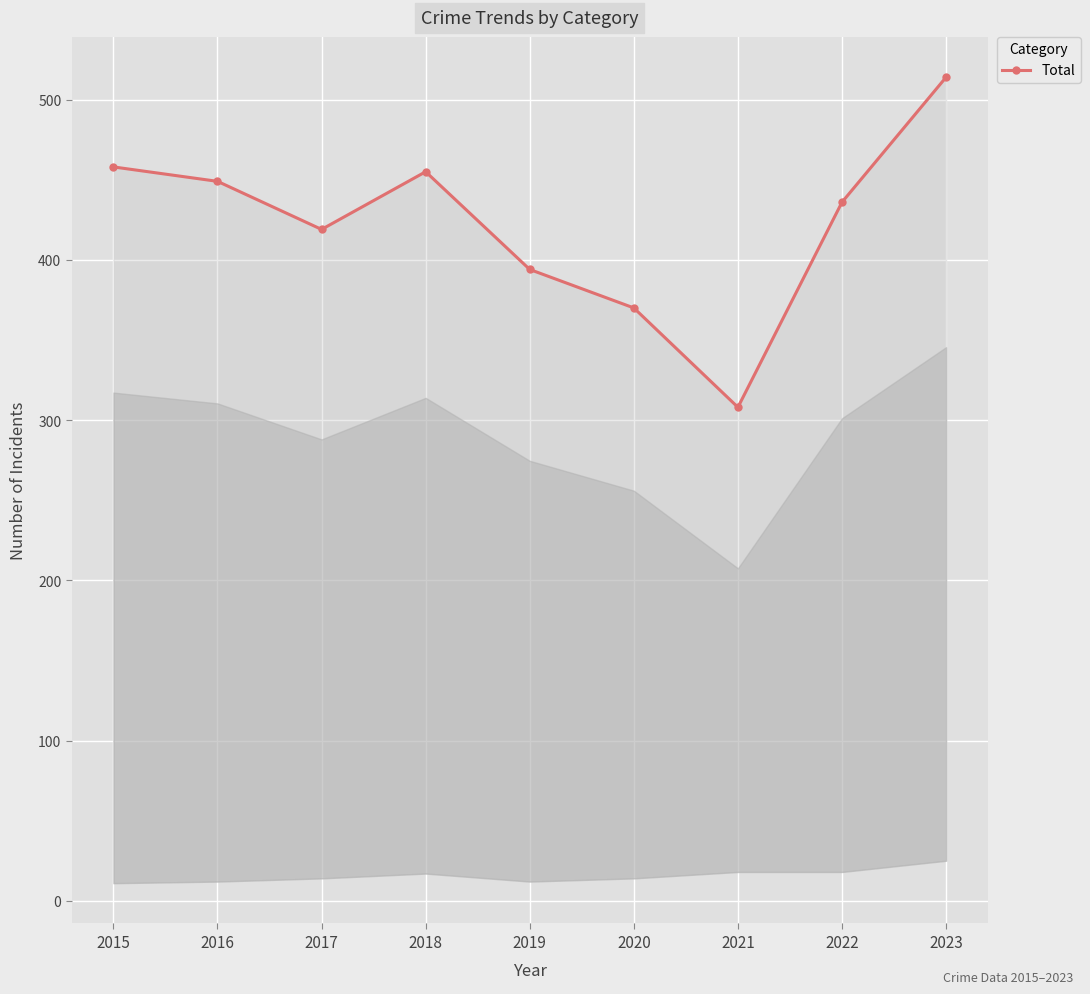

What is the difference between the maximum and second lowest values?

144